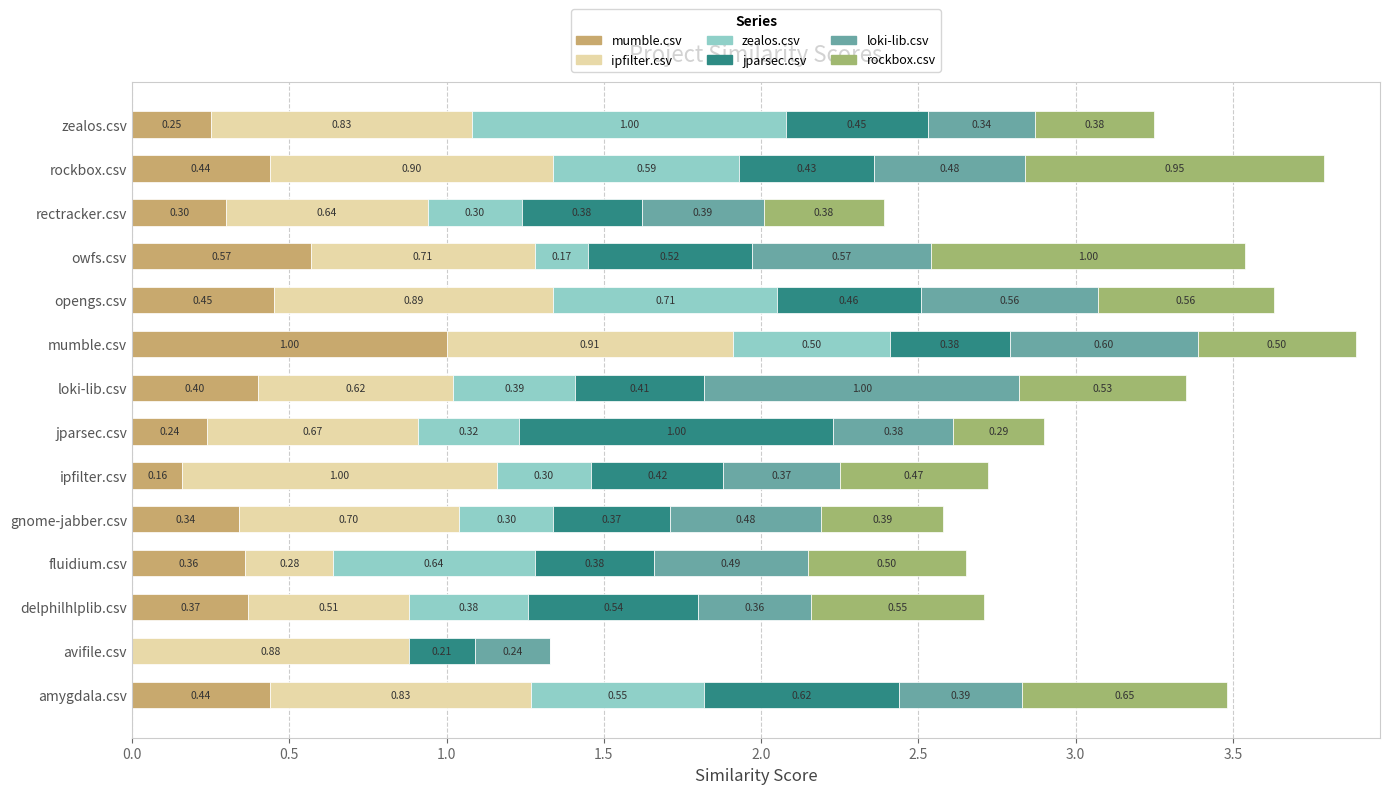

At which category is the sum across all series the highest?

mumble.csv